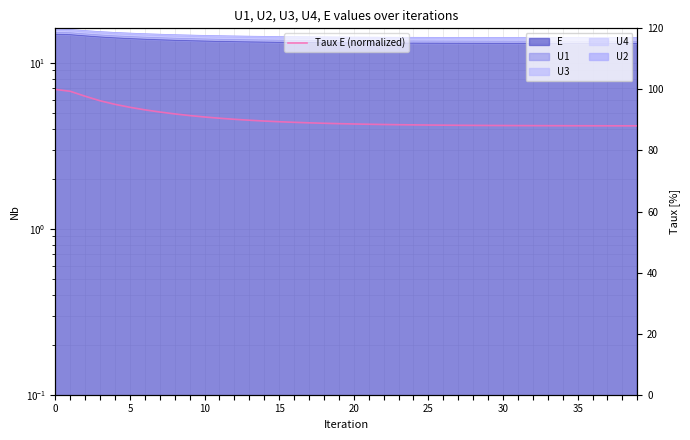

What is the difference between the values at 25 and 24?

0.1